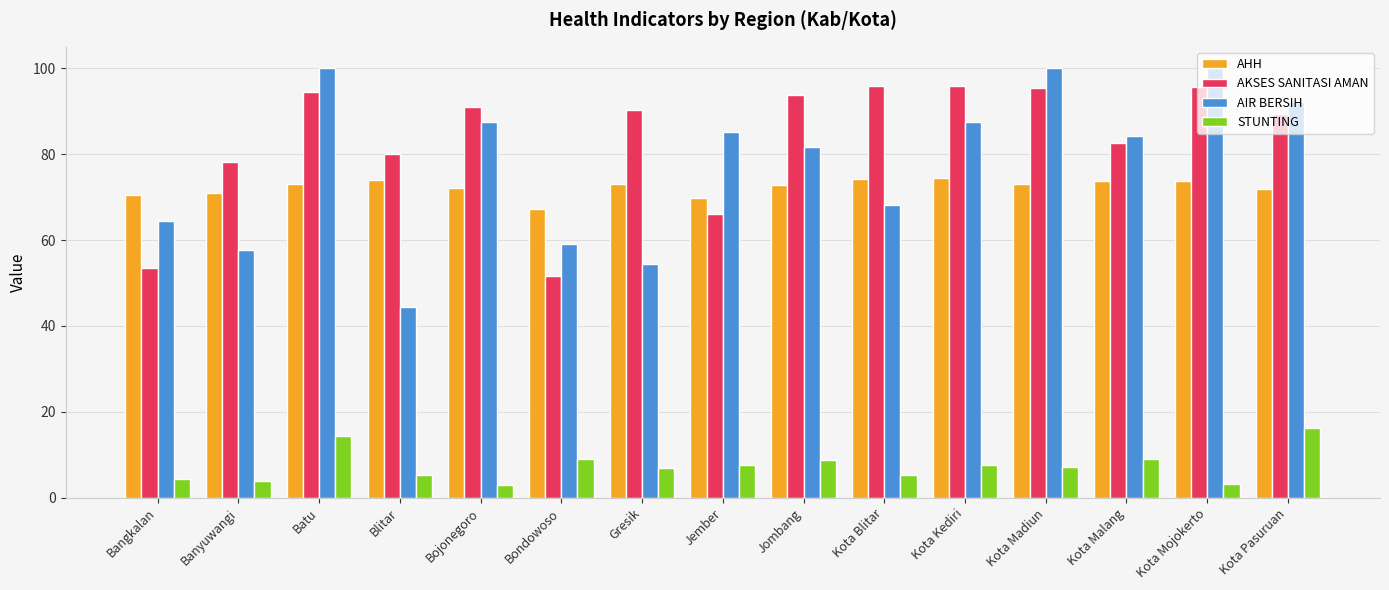

What is the difference between the AIR BERSIH values at Batu and Banyuwangi?

42.3